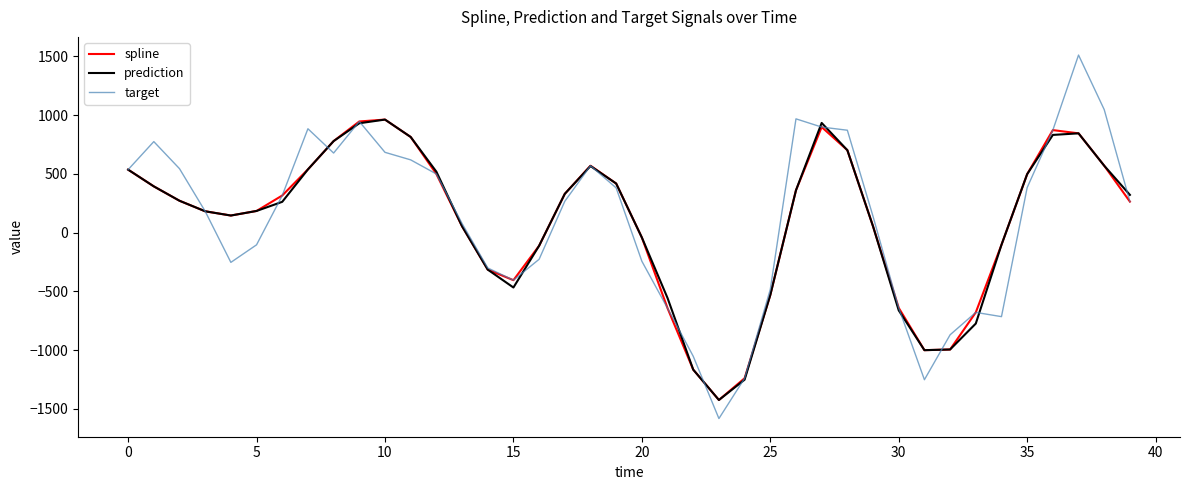

What is the sum of all target values?

4230.6